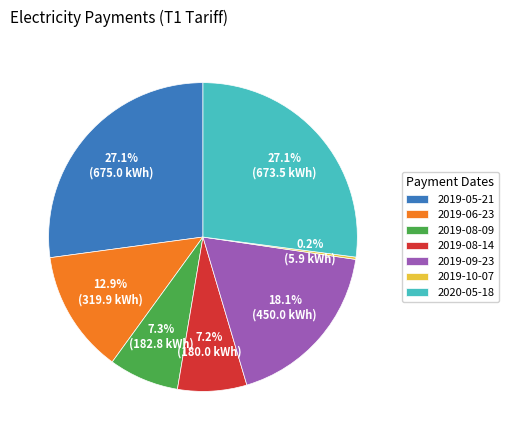

Is there any slice that represents more than half of the pie?

No